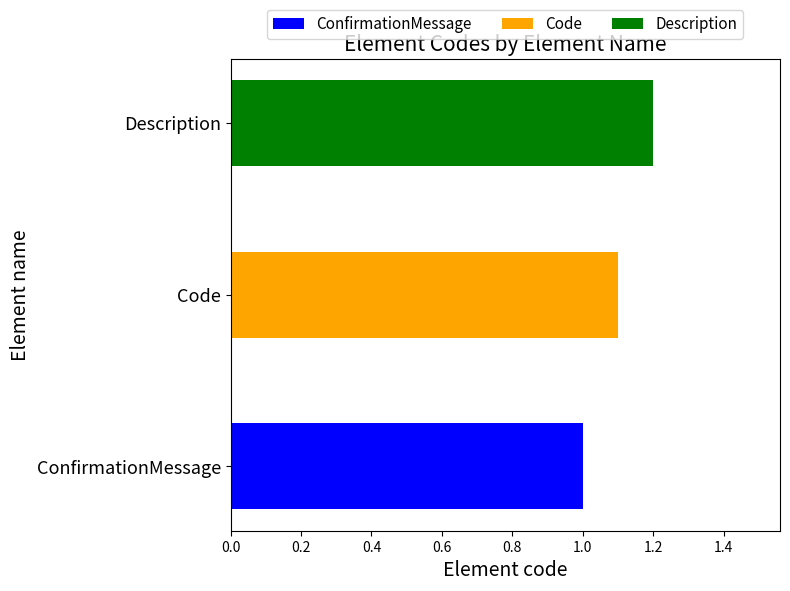

What is the sum of all values?

3.3